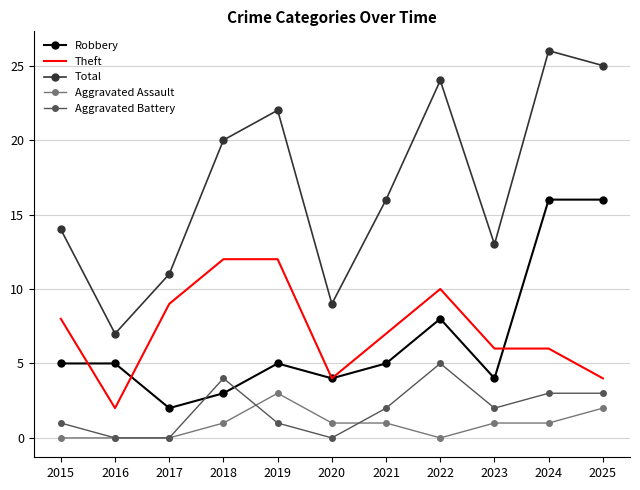

In Robbery, how many points are lower than both neighbors (excluding endpoints)?

3